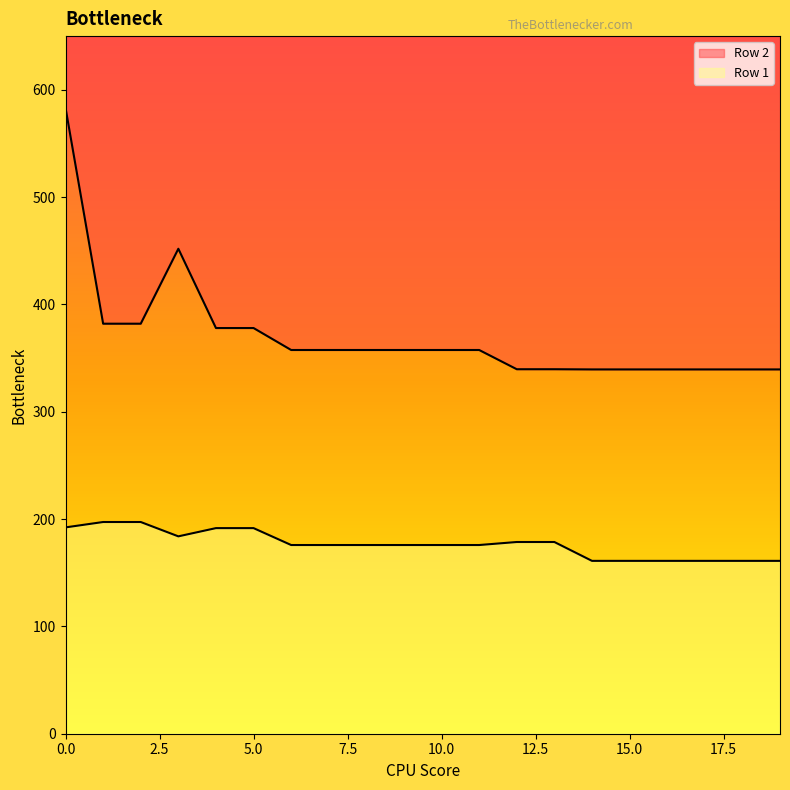

True or false: Row 1 and Row 2 cross at least once.

False